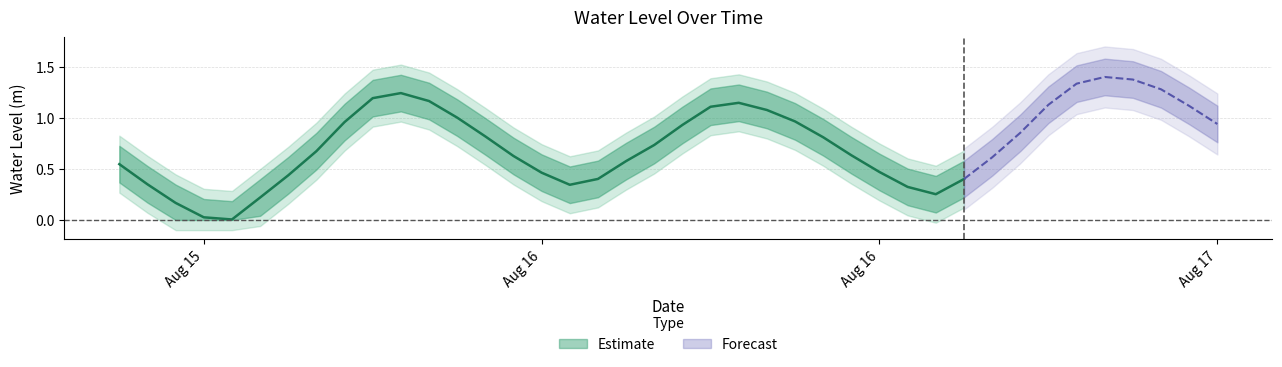

What is the maximum value shown in the chart?

1.4